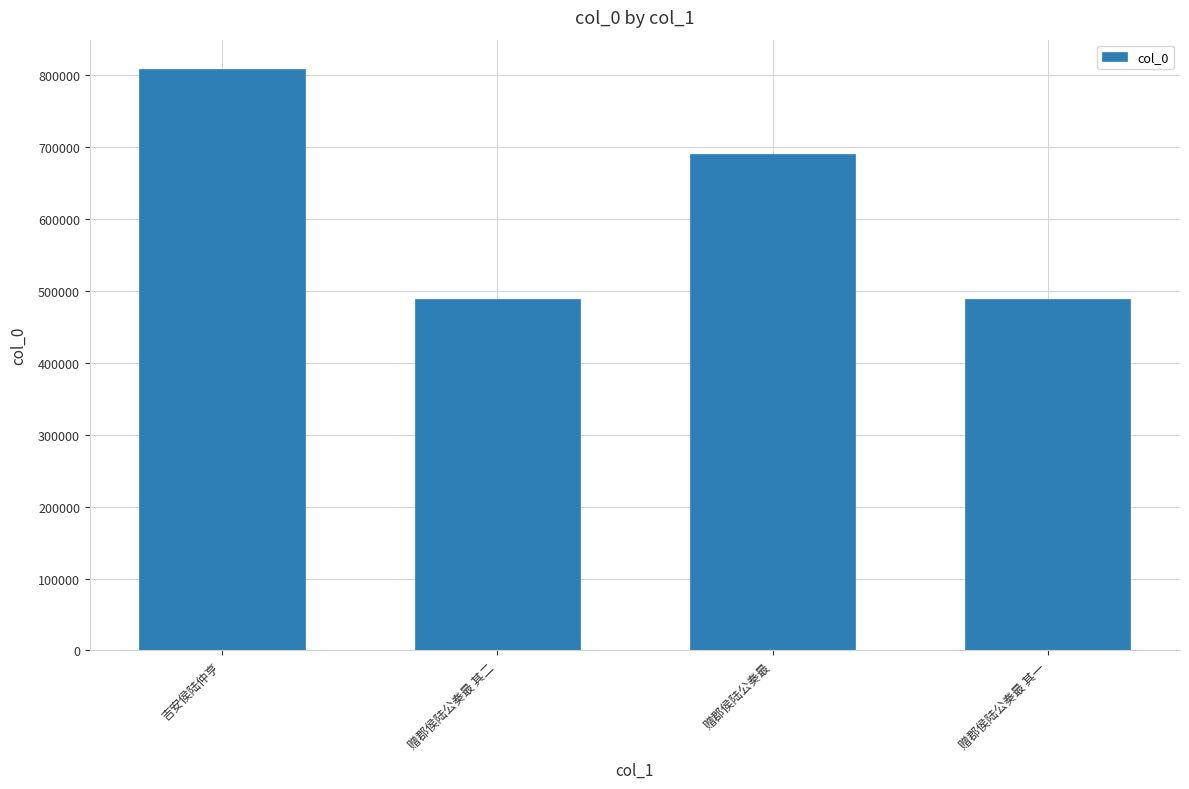

What is the label of the 3rd bar from the right?

赠郡侯陆公奏最 其二